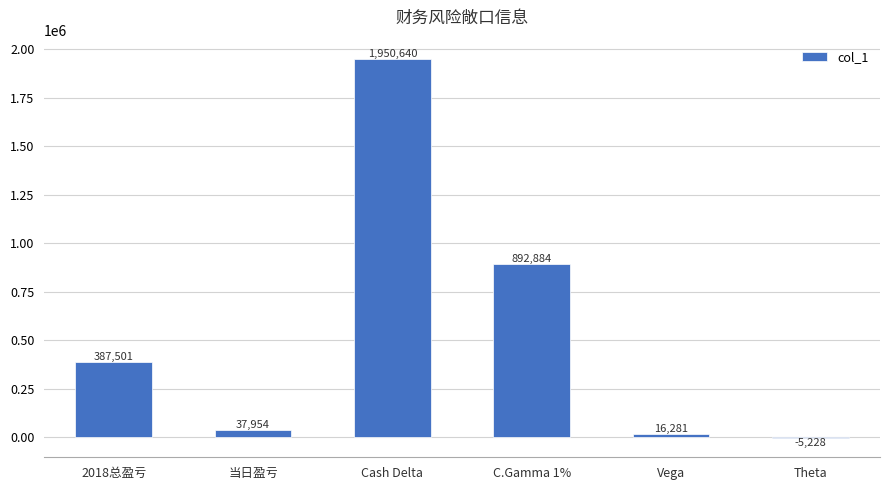

True or false: the data shows -5228 at Theta.

True